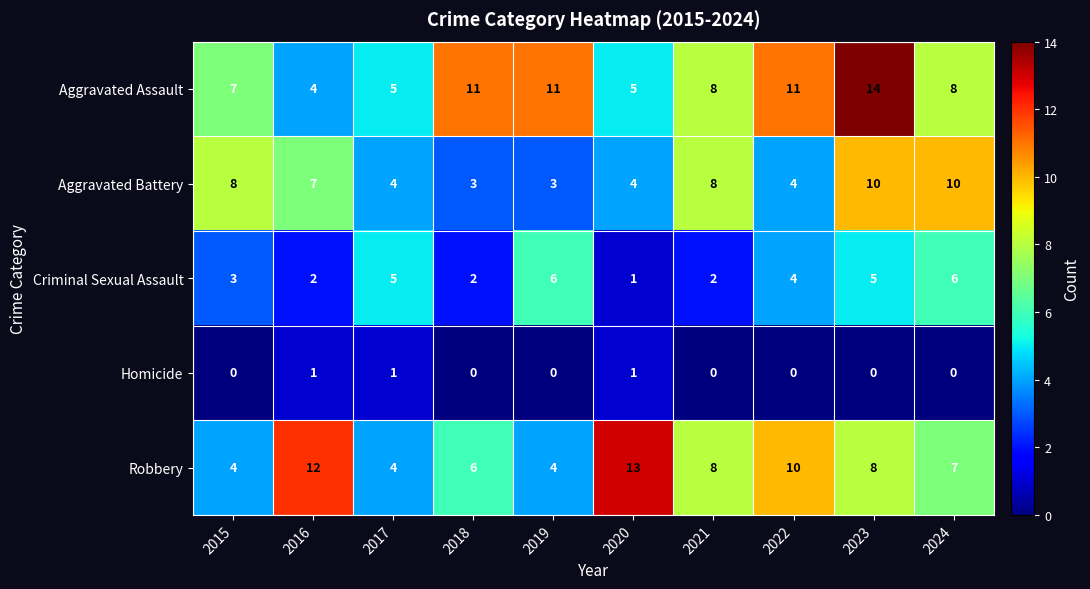

What is the total value across all series at 2018?

22